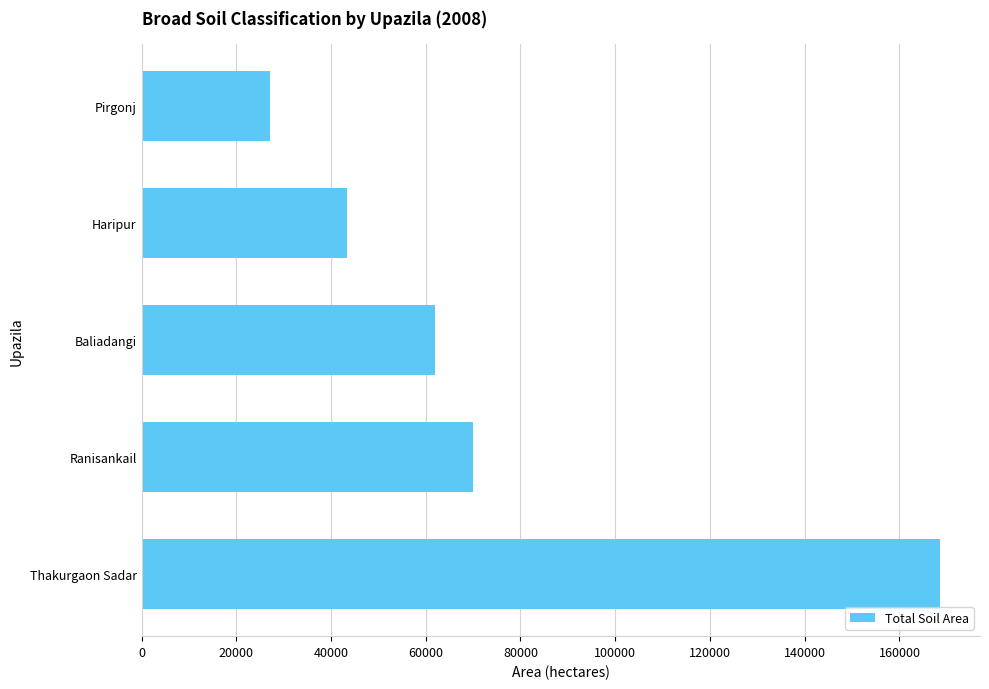

The value at Ranisankail is 70073. True or false?

True